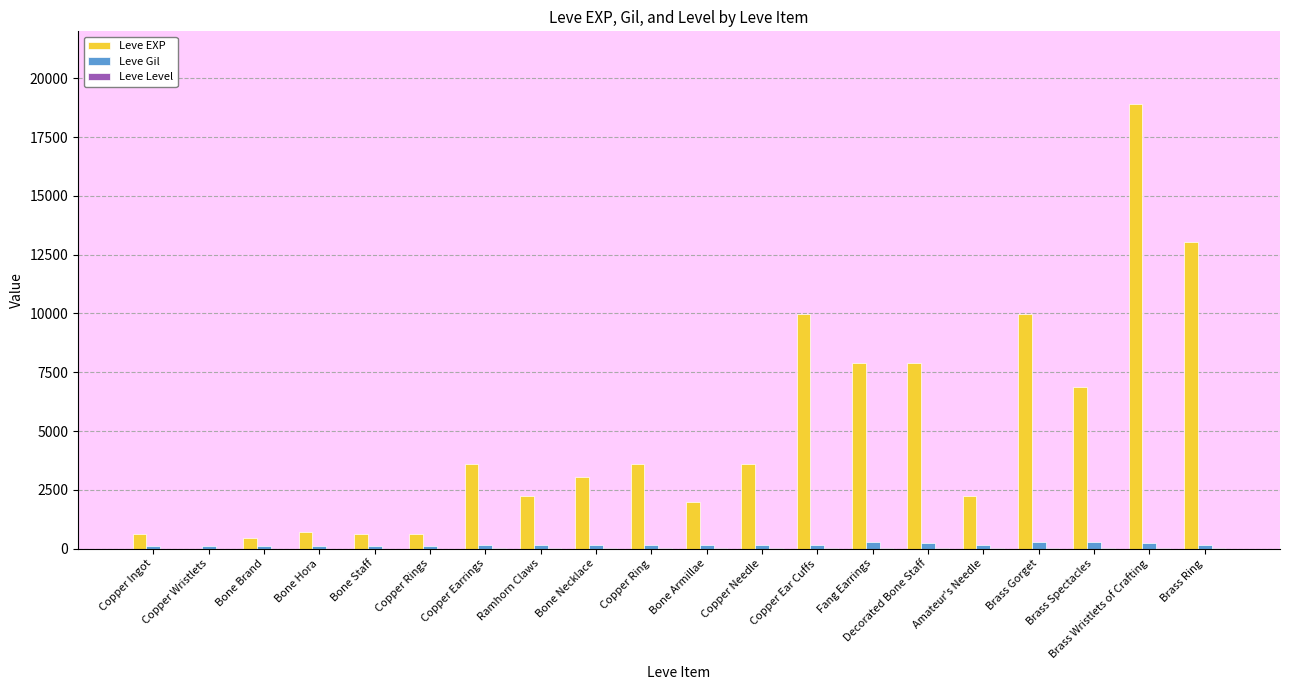

Which series changed the most between Copper Rings and Copper Ear Cuffs?

Leve EXP